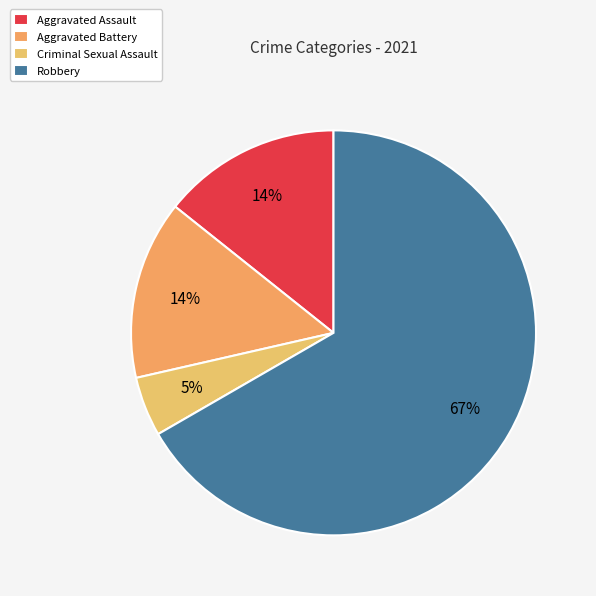

Is it true that Robbery is 67% of the pie?

True